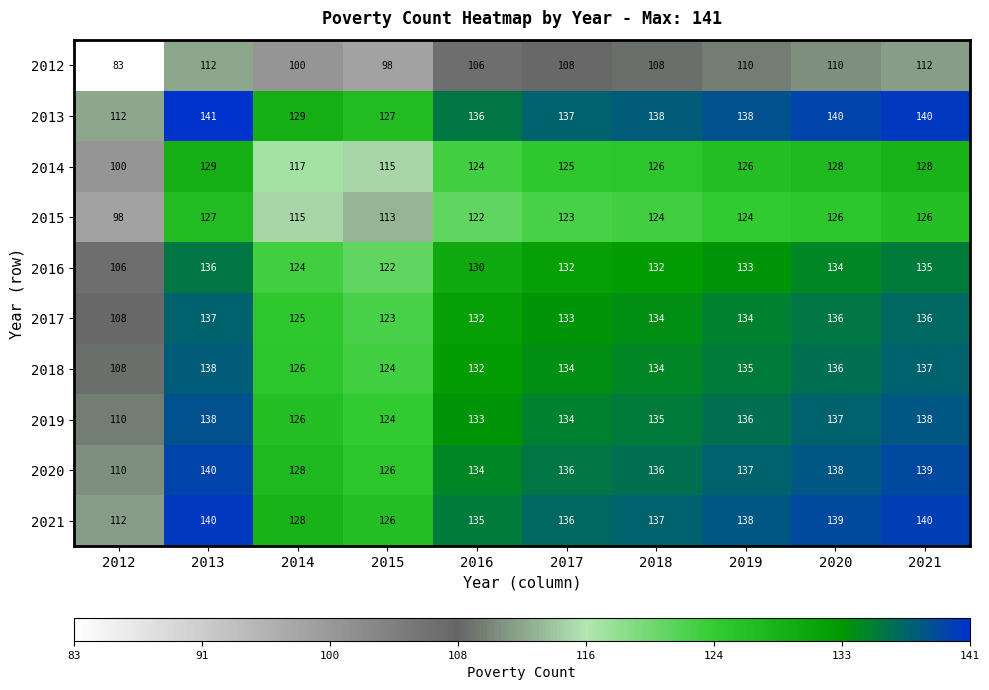

Which series has the largest total across all categories?

2013